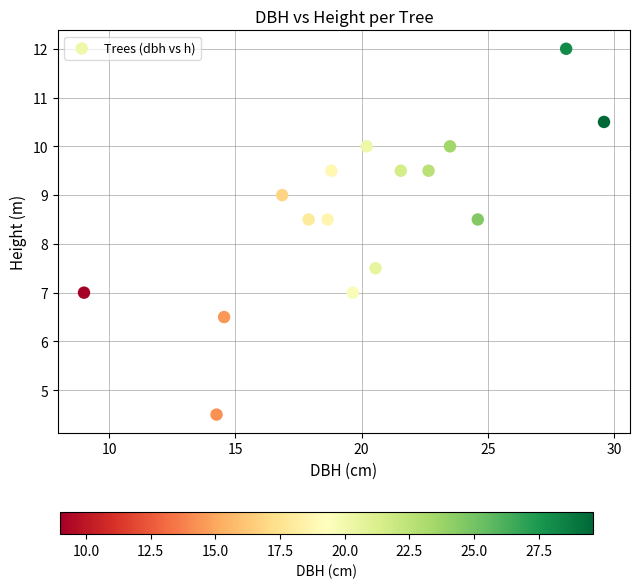

What is the range of X values (max minus min)?

20.6